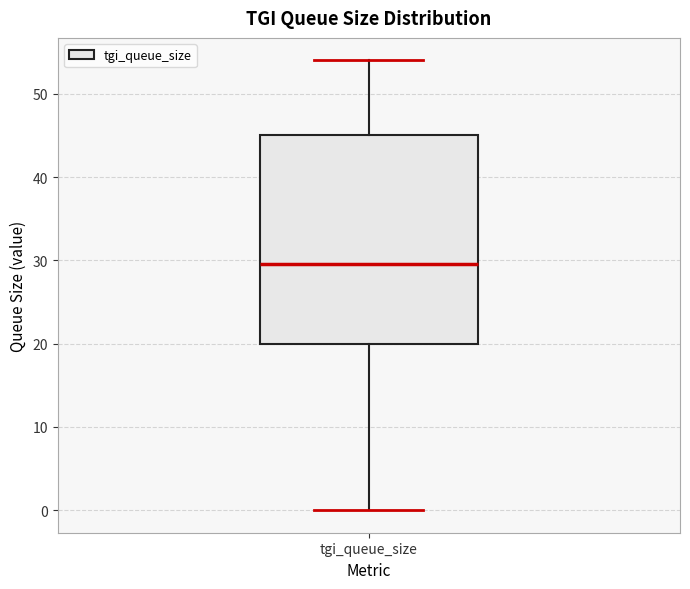

Transcribe this box plot: give where the median line is, the range the box spans, and where the two whiskers end, as read against the y-axis. The values are not printed on the chart, so give them approximately, as read against the axis.

median 30, box 20 to 45, whiskers 0 to 54